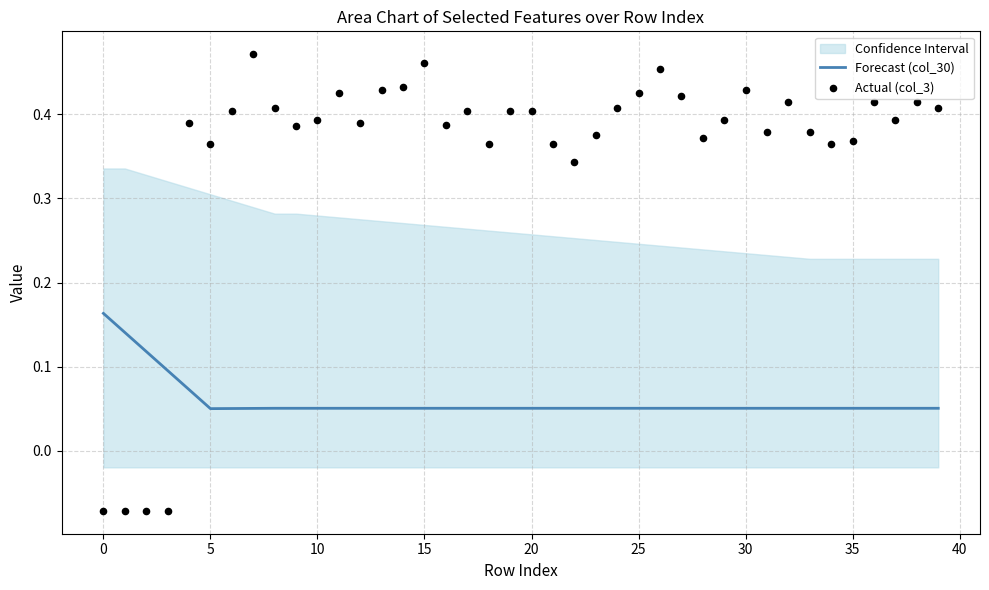

Which series reaches the minimum Y coordinate?

Actual (col_3)